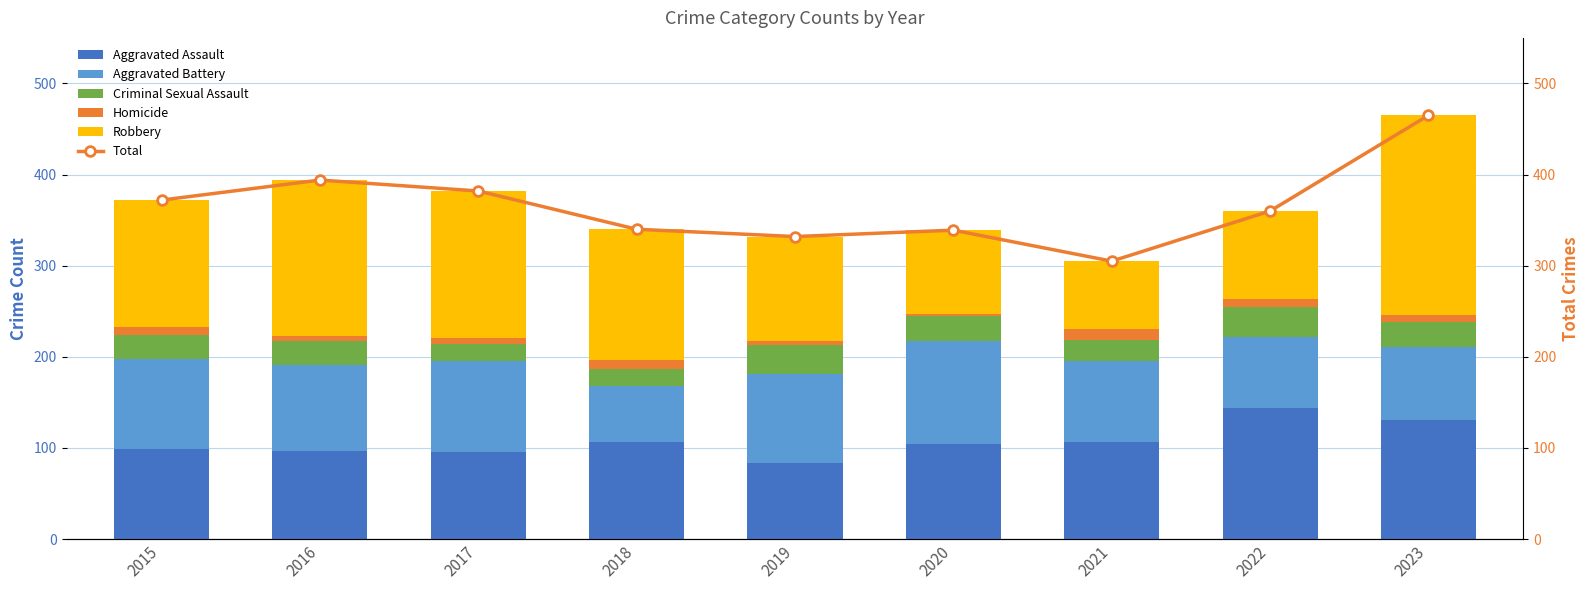

What is the minimum value shown in the chart?

2